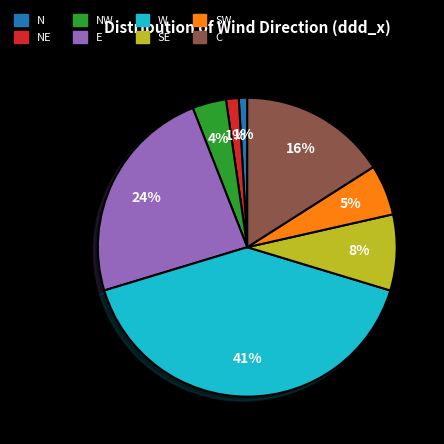

To the nearest percent, what is the difference between the N and E slice percentages?

23%